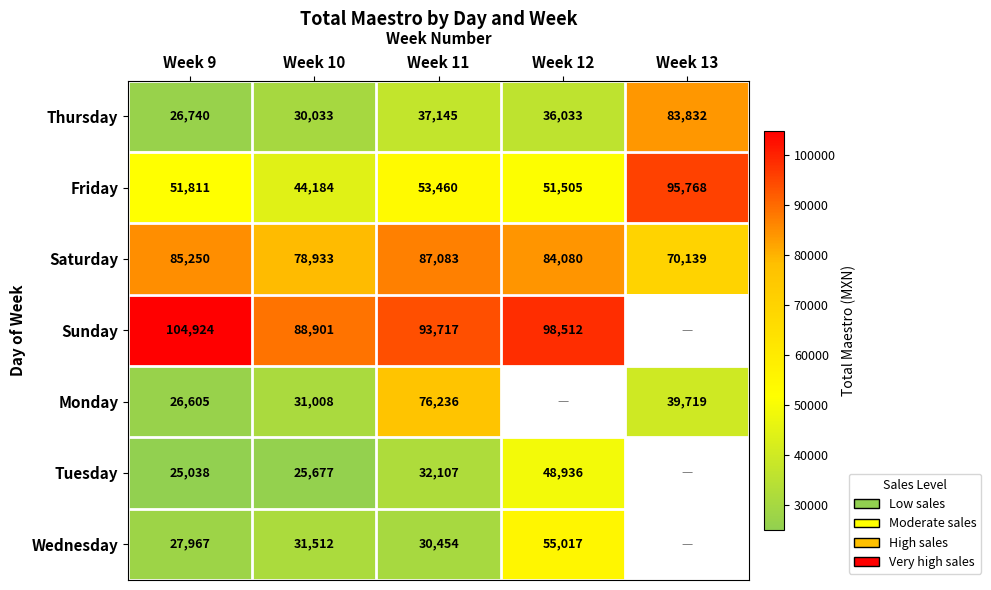

At which label does Thursday first exceed 36033?

Week 11